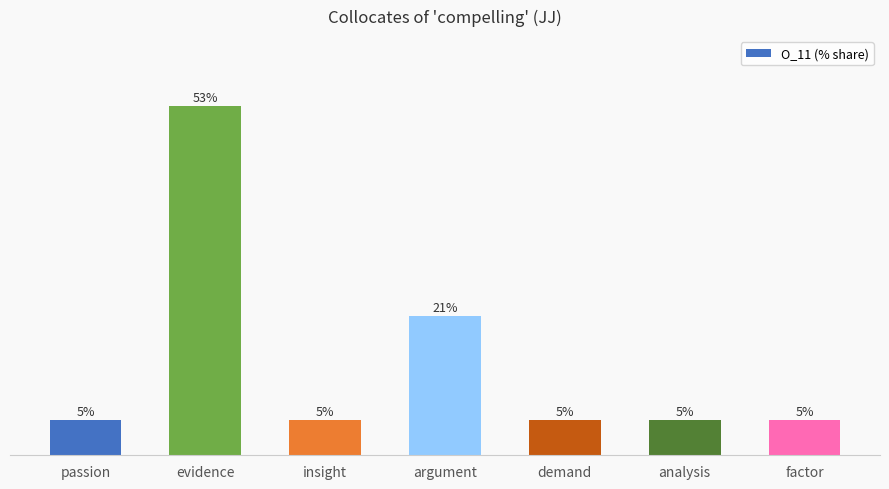

Rank the categories by value from lowest to highest.

passion, insight, demand, analysis, factor, argument, evidence